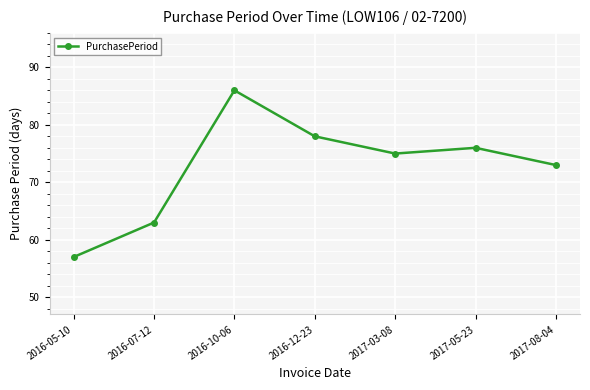

What is the average value?

73